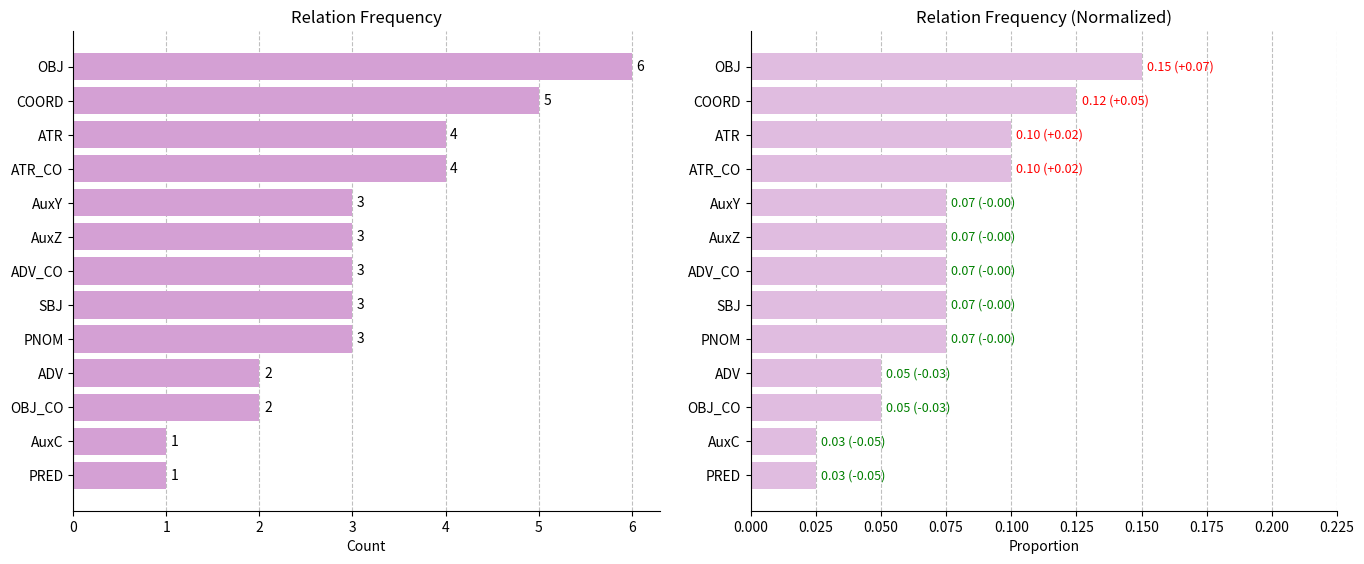

List the labels in order of Count value, smallest first.

AuxC, PRED, ADV, OBJ_CO, AuxY, AuxZ, ADV_CO, SBJ, PNOM, ATR, ATR_CO, COORD, OBJ